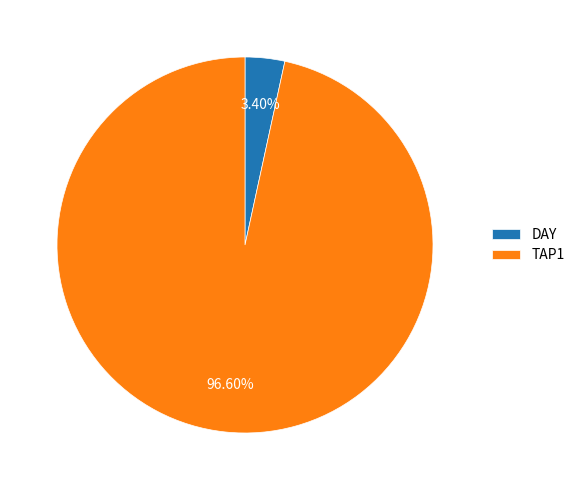

Which has a higher value, TAP1 or DAY?

TAP1